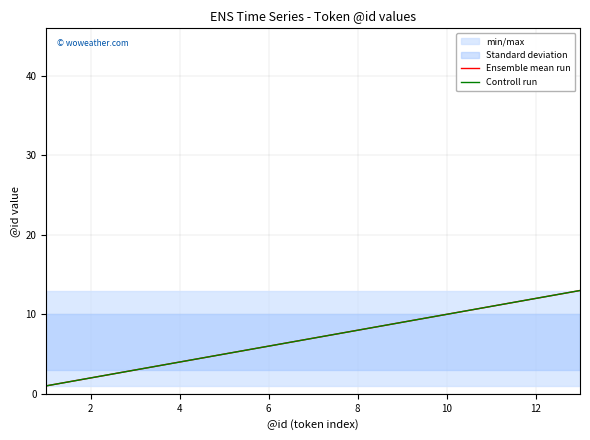

What is the difference between the maximum and minimum values in the Controll run series?

12